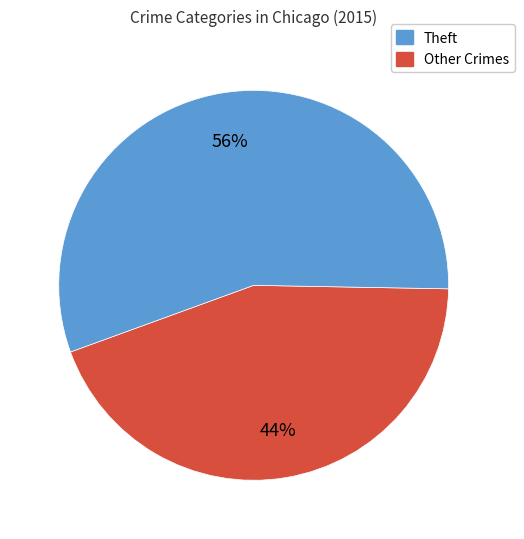

To the nearest percent, what is the difference between the largest and smallest slice percentages?

12%